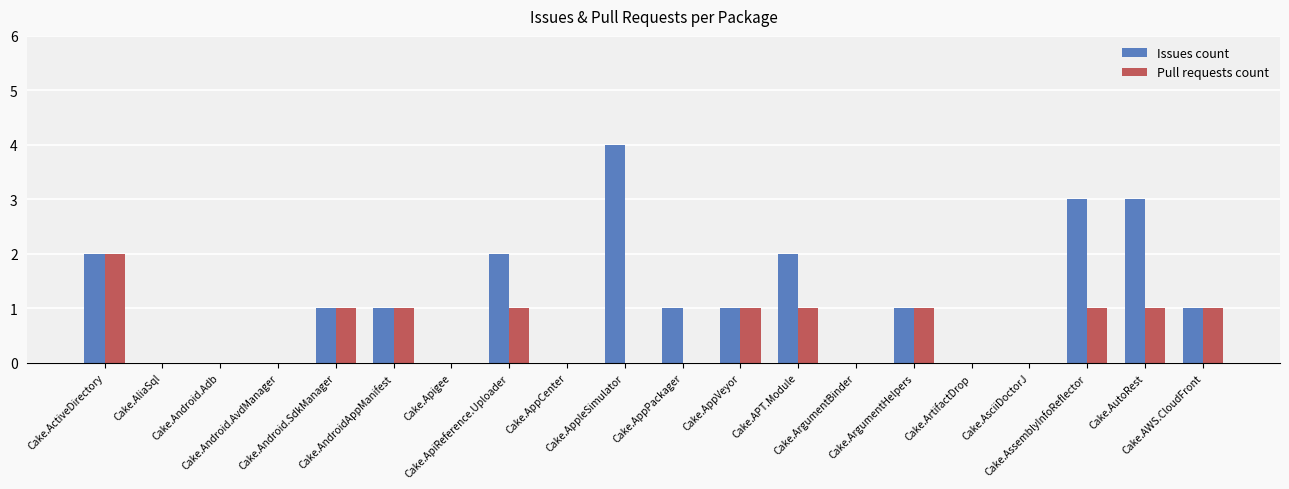

What is the sum of all Issues count values?

22